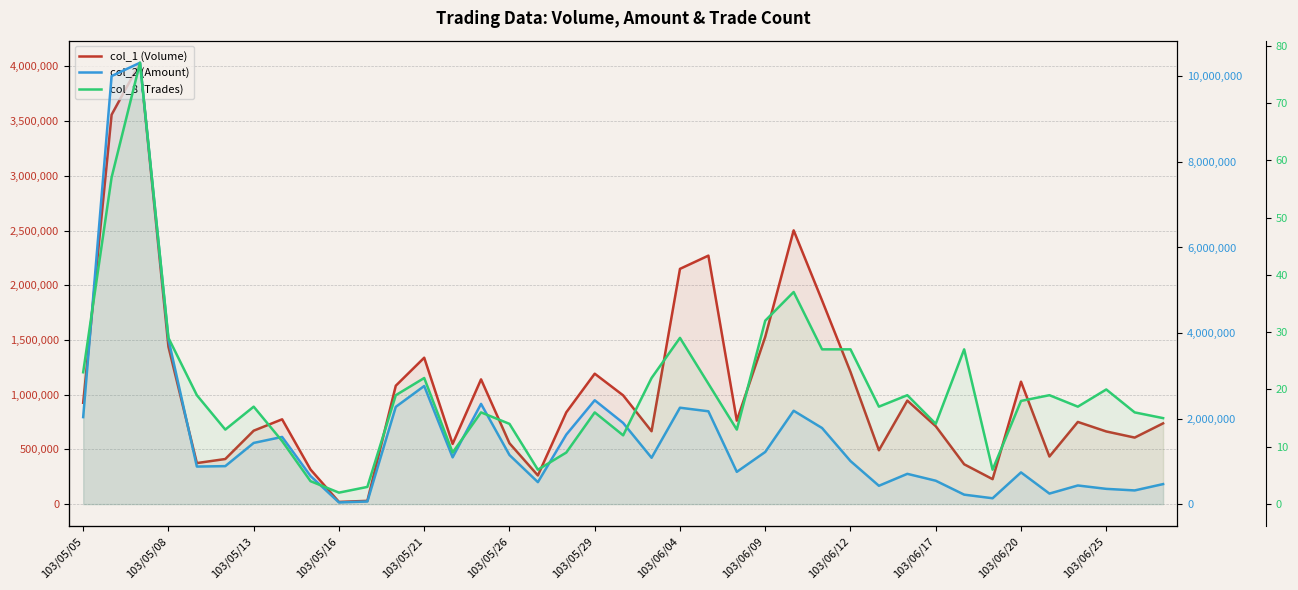

The col_8 (Trades) series shows 15 at 103/05/08. True or false?

False